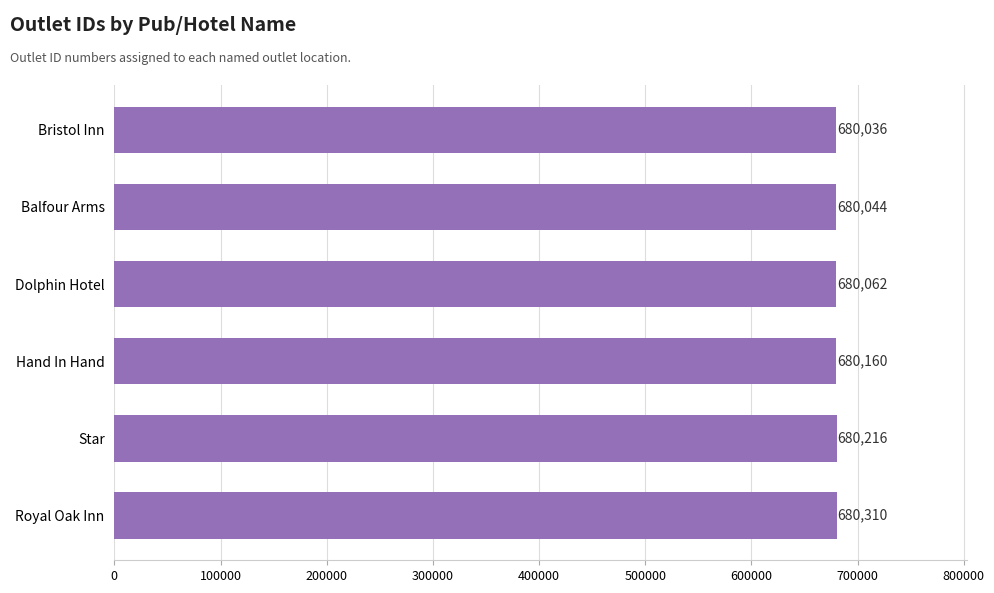

What is the maximum value shown in the chart?

680310